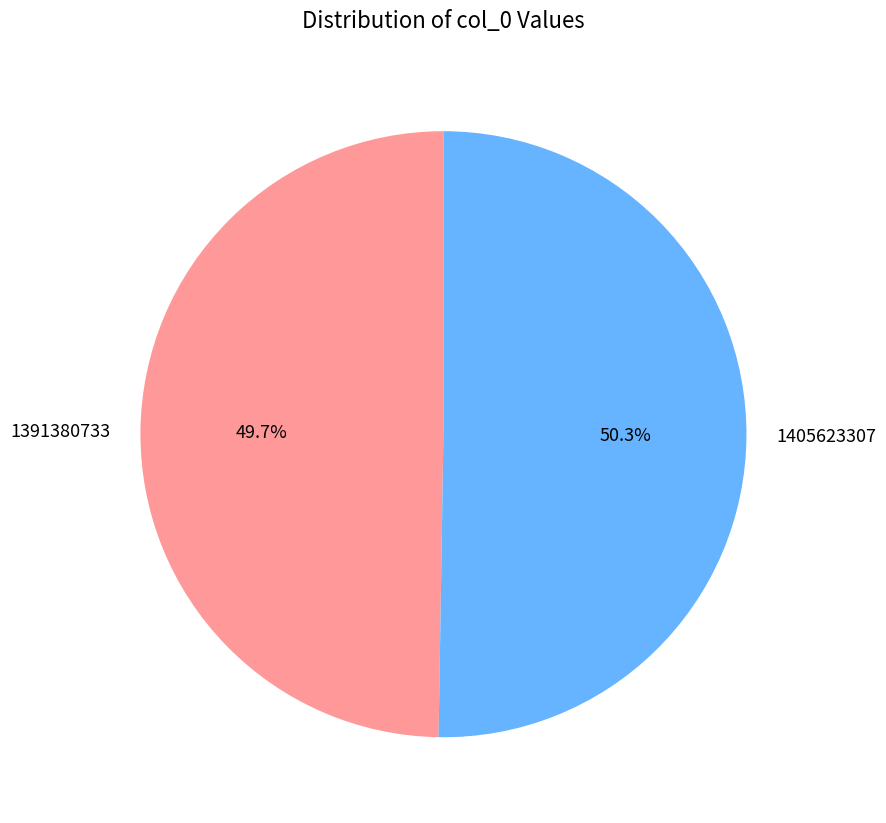

Which slice represents more than half of the pie?

1405623307